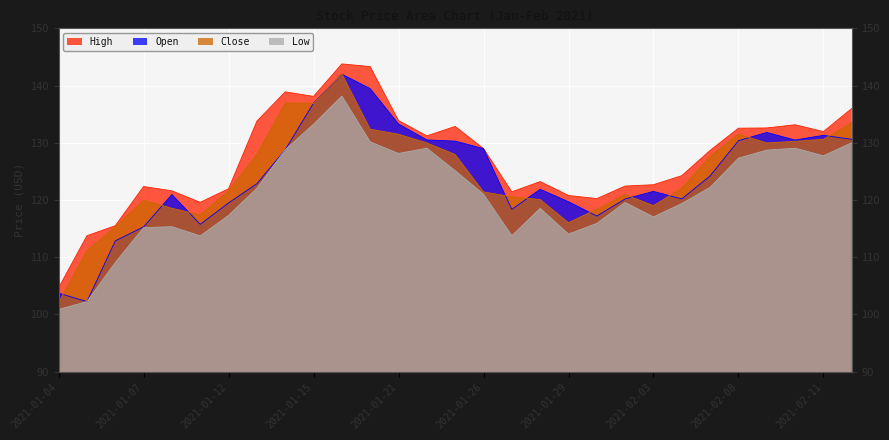

What is the minimum value shown in the chart?

100.9